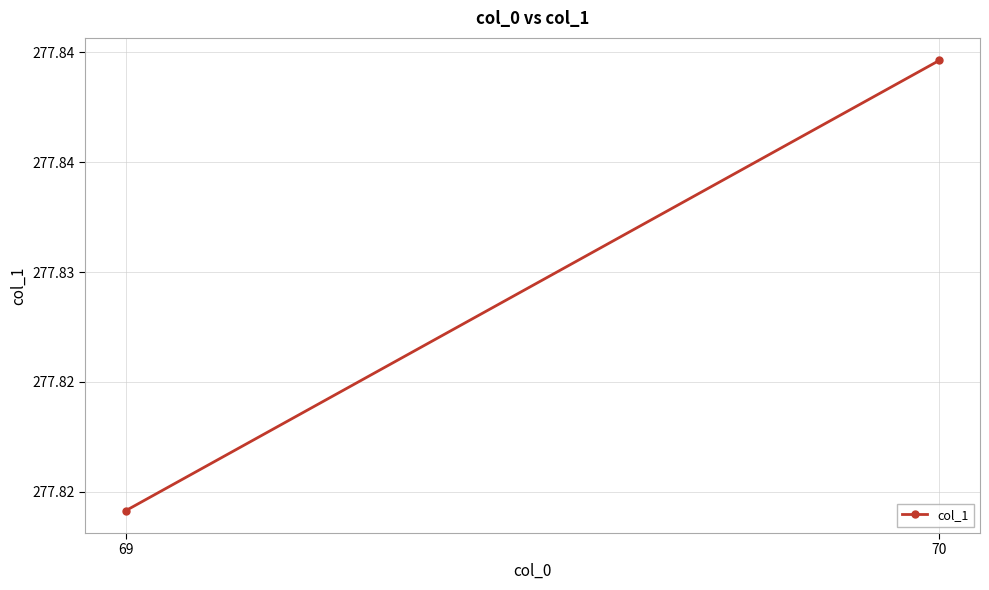

What is the sum of all values?

555.7